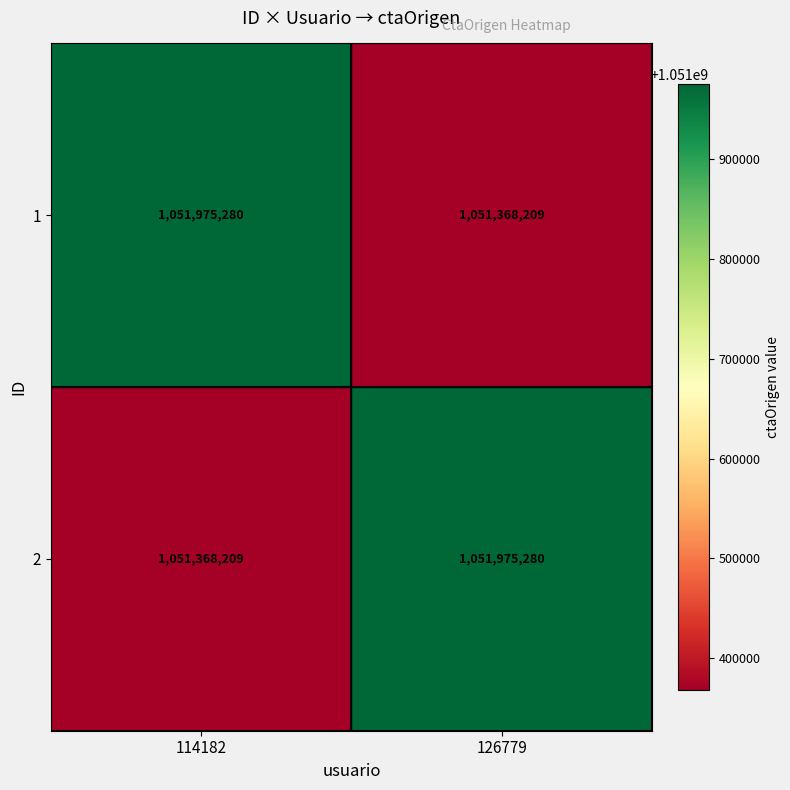

Reading left to right, list all the values displayed in this chart.

1: 114182=1051975280	126779=1051368209
2: 114182=1051368209	126779=1051975280